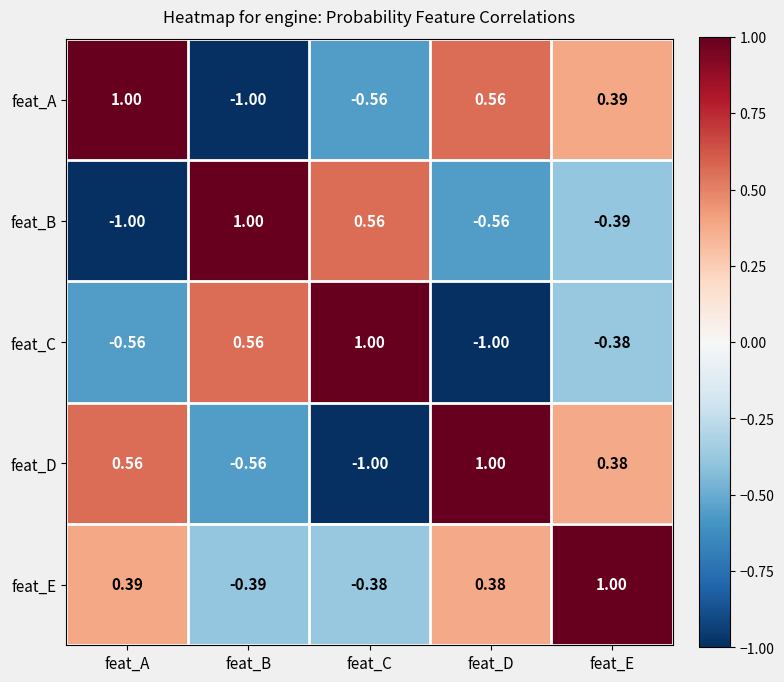

Rank the series at feat_A from lowest to highest value.

feat_B, feat_C, feat_E, feat_D, feat_A